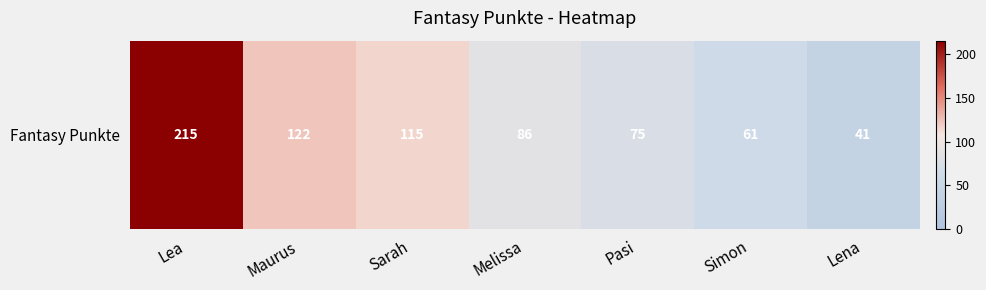

Rank the categories by value from lowest to highest.

Lena, Simon, Pasi, Melissa, Sarah, Maurus, Lea